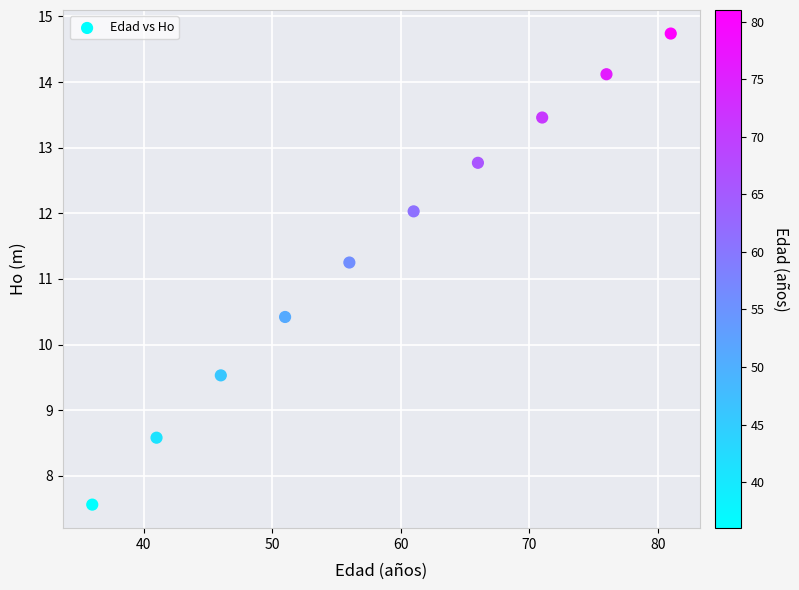

What is the range of X values (max minus min)?

45.0